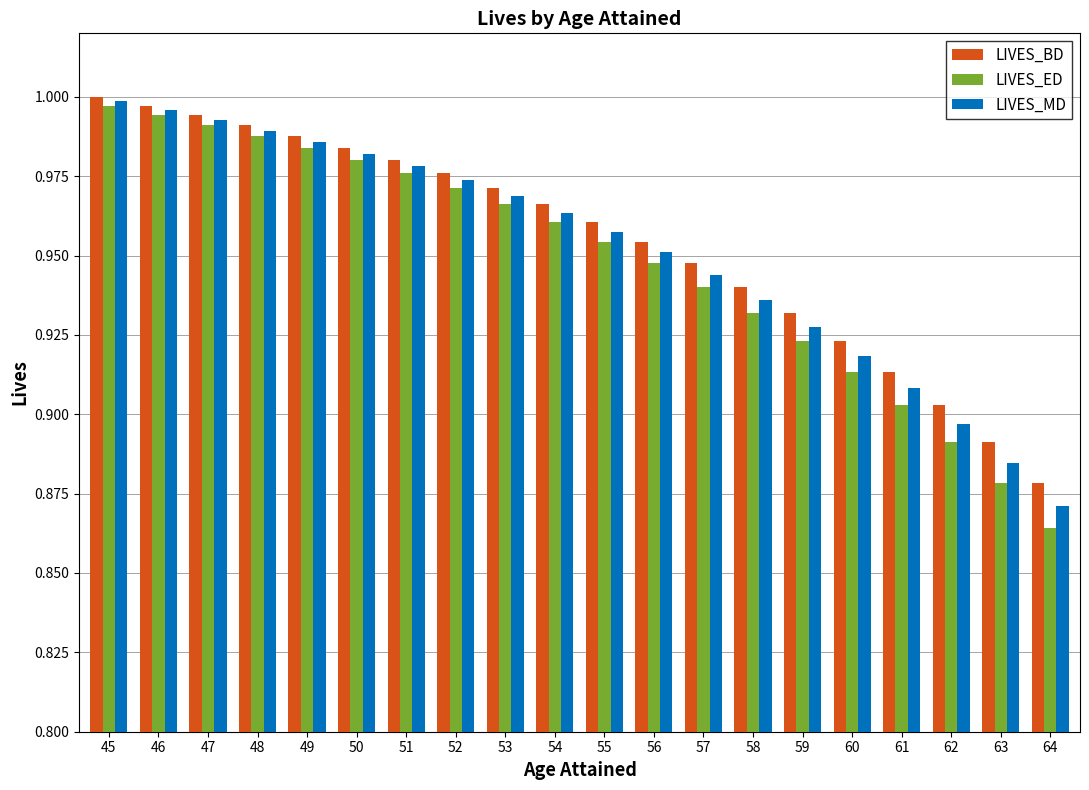

How many bars are there in total?

60